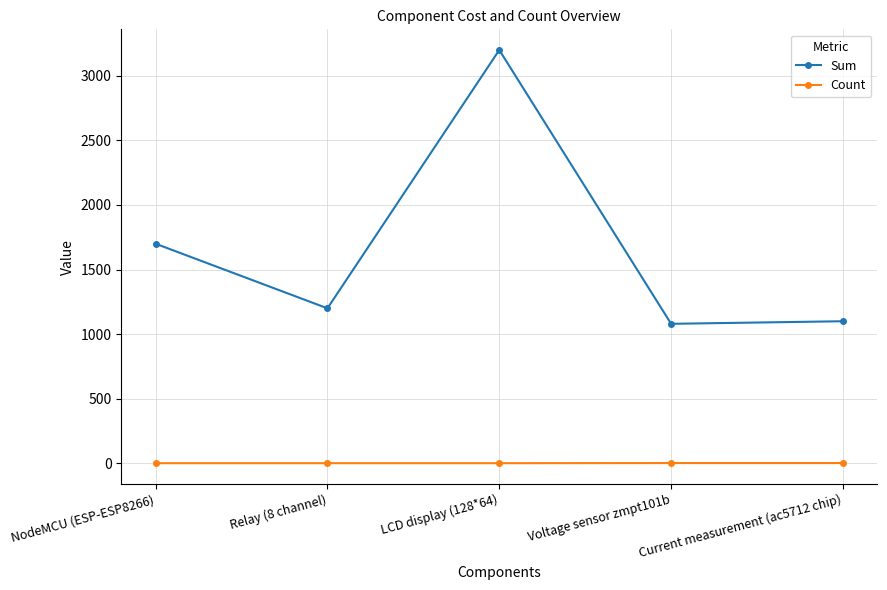

What is the maximum value shown in the chart?

3200